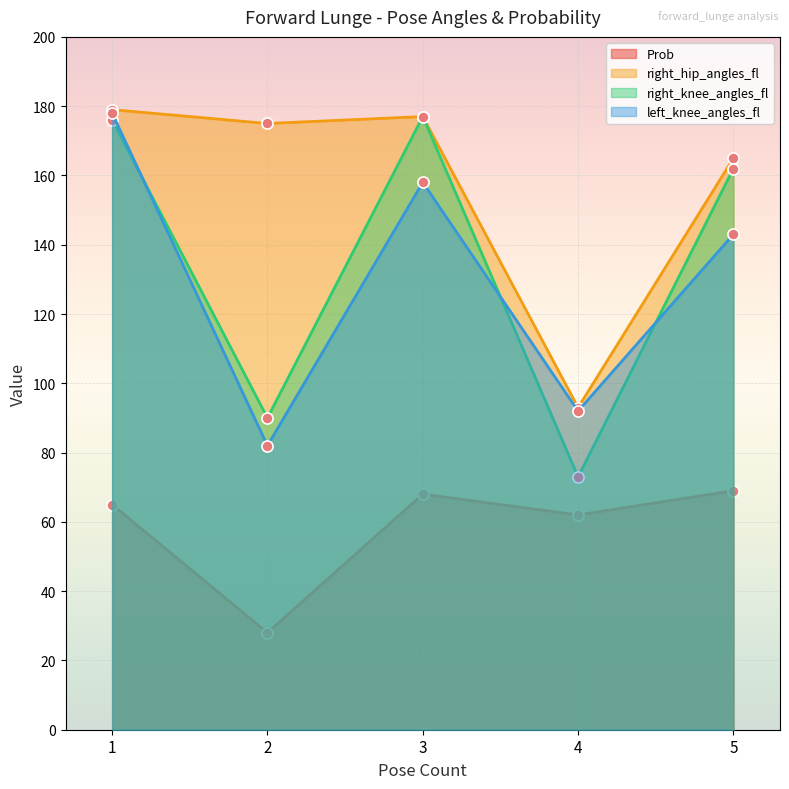

How many distinct data groups are displayed?

4